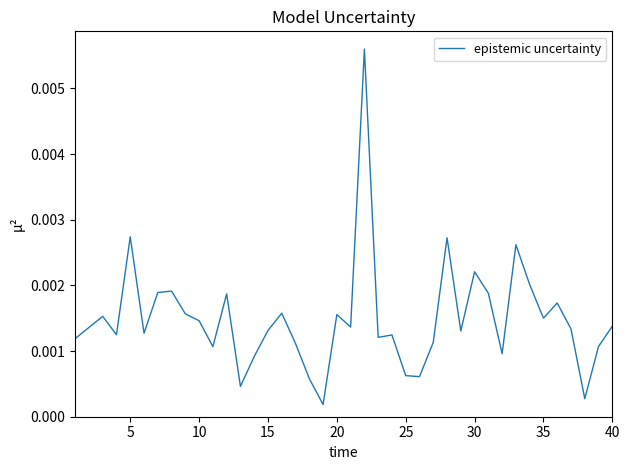

Does the chart have visible grid lines?

No